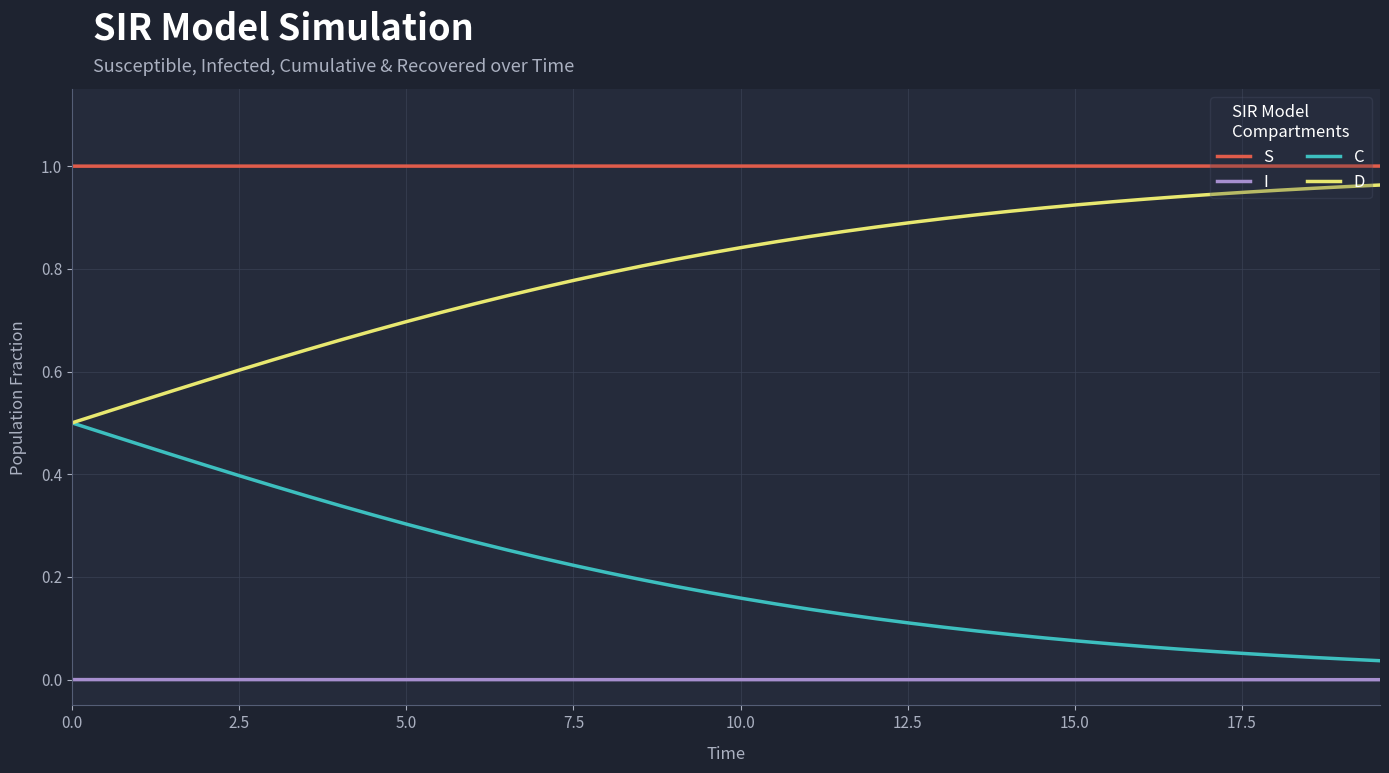

Rank the series by their average value, from highest to lowest.

S, D, C, I